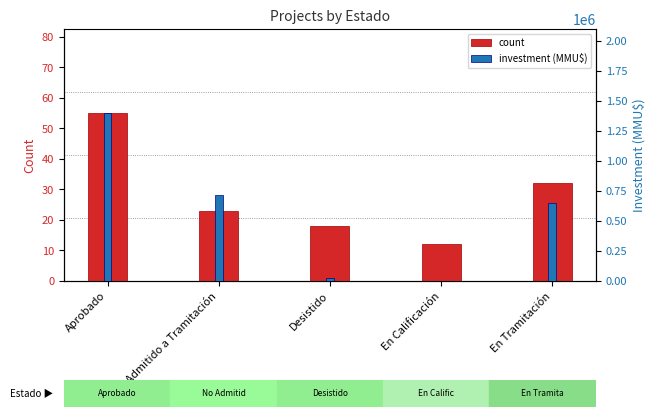

True or false: investment (MMU$) has a value of 1397170 at Aprobado.

True